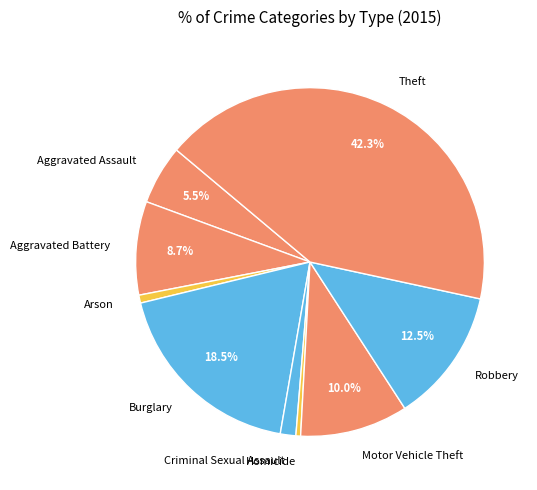

What percentage is NOT represented by Aggravated Battery?

91.3%